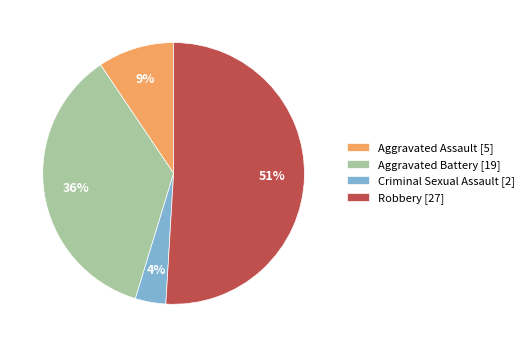

True or false: Criminal Sexual Assault accounts for 4% of the total.

True